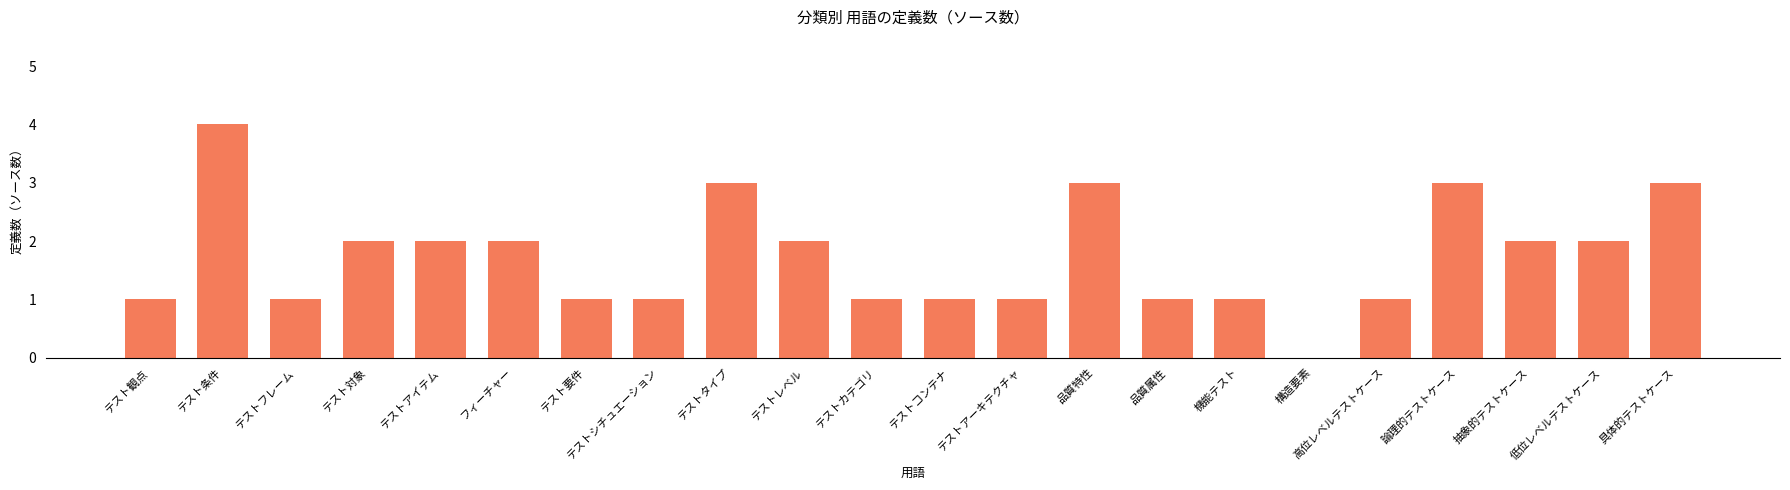

Reading left to right, what are all the values shown in this chart?

テスト観点=1	テスト条件=4	テストフレーム=1	テスト対象=2	テストアイテム=2	フィーチャー=2	テスト要件=1	テストシチュエーション=1	テストタイプ=3	テストレベル=2	テストカテゴリ=1	テストコンテナ=1	テストアーキテクチャ=1	品質特性=3	品質属性=1	機能テスト=1	構造要素=0	高位レベルテストケース=1	論理的テストケース=3	抽象的テストケース=2	低位レベルテストケース=2	具体的テストケース=3